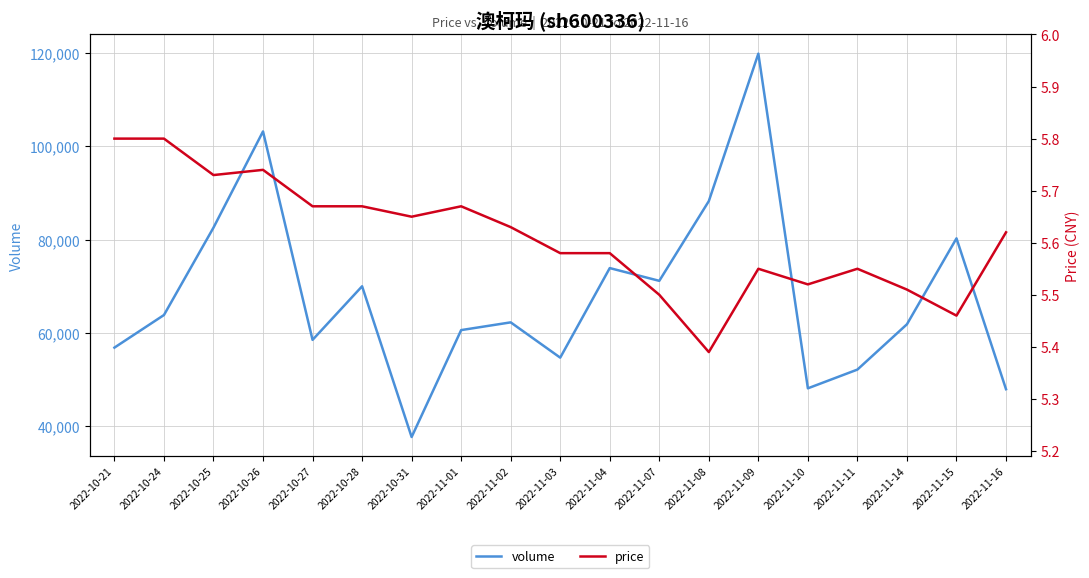

At which category is the sum across all series the highest?

2022-11-09